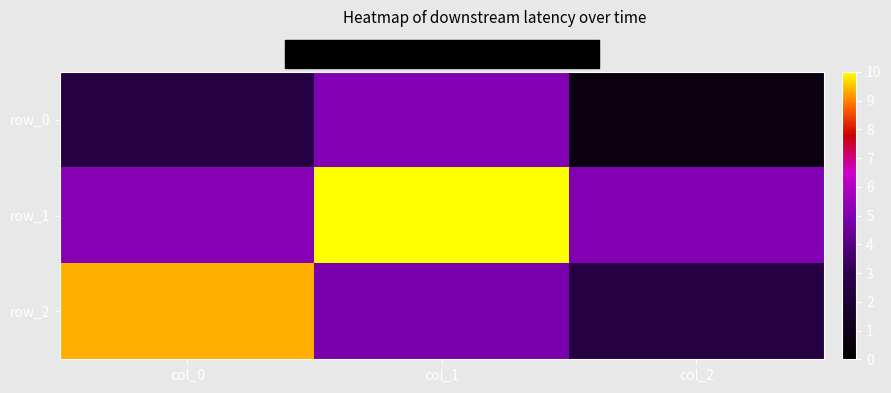

List the labels in order of row_1 value, smallest first.

col_2, col_0, col_1